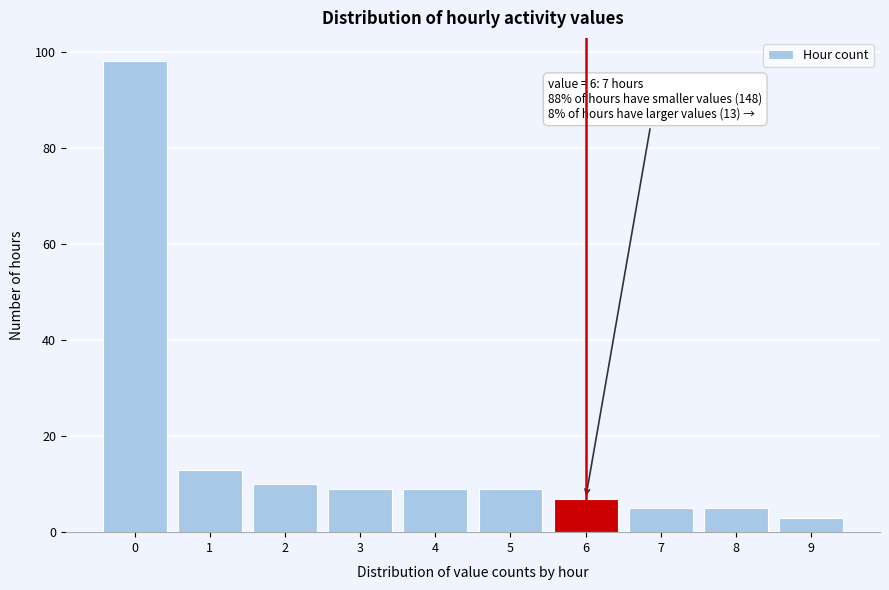

Which range on the x-axis has the tallest bar?

-0.5 to 0.5